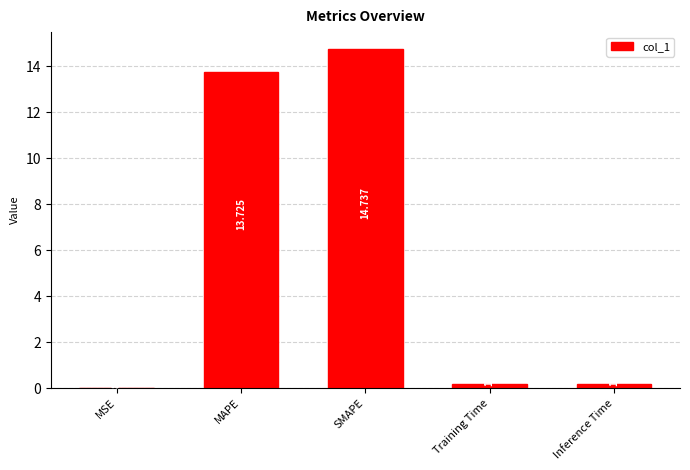

At which category does the chart reach its peak across all series?

SMAPE